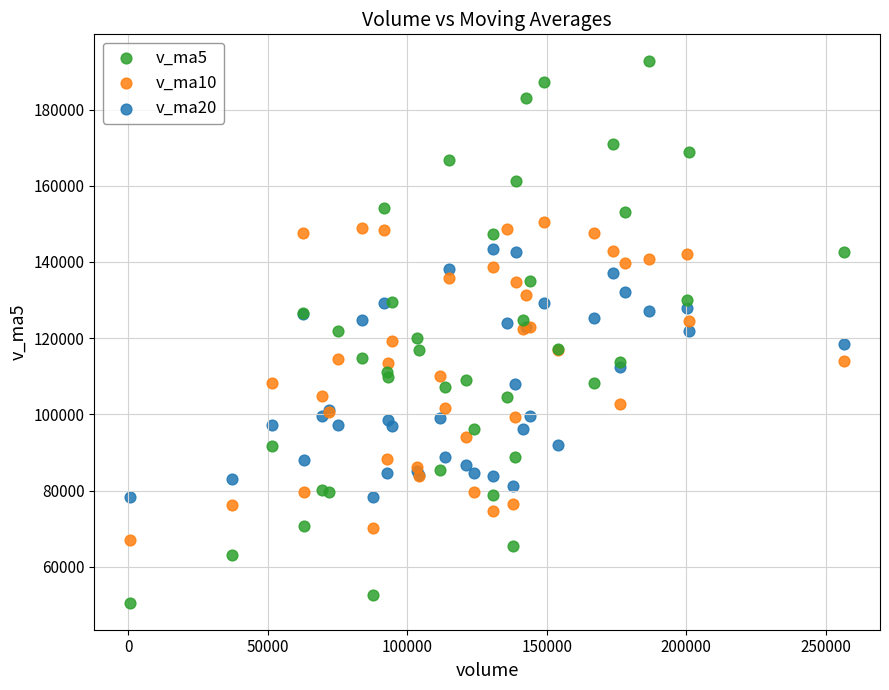

What is the X range (max minus min) for the scatter plot?

255868.3